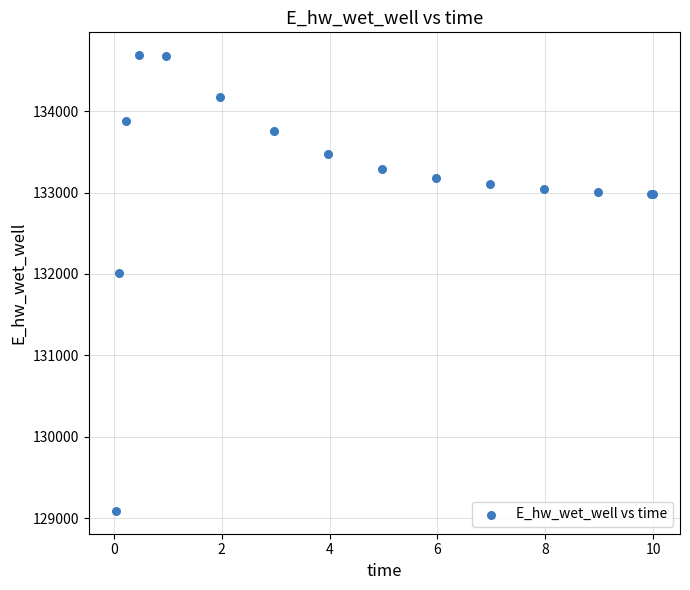

What Y value in the scatter plot is closest to 131889?

132010.9